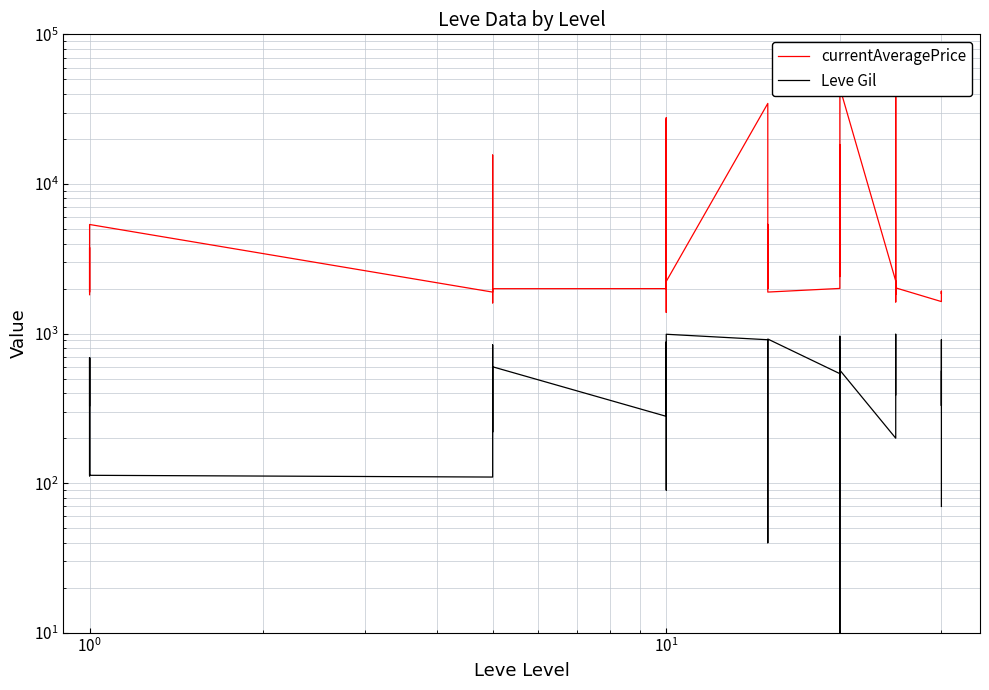

What is the value of the Leve Gil point at the 40th from the left?

560.0